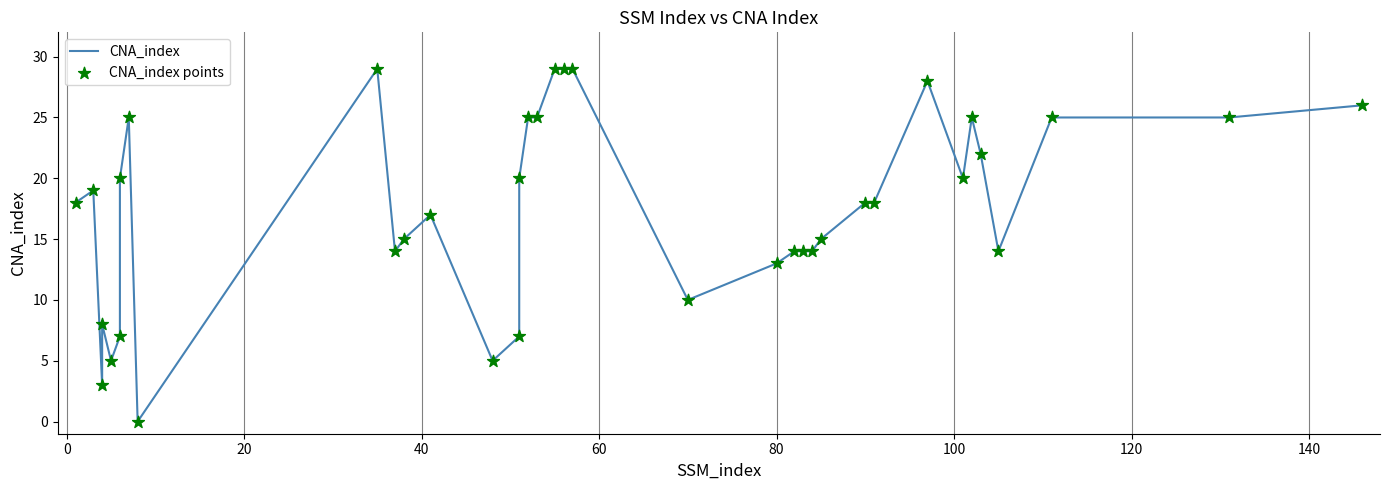

Which series has the largest Y range (max minus min)?

CNA_index